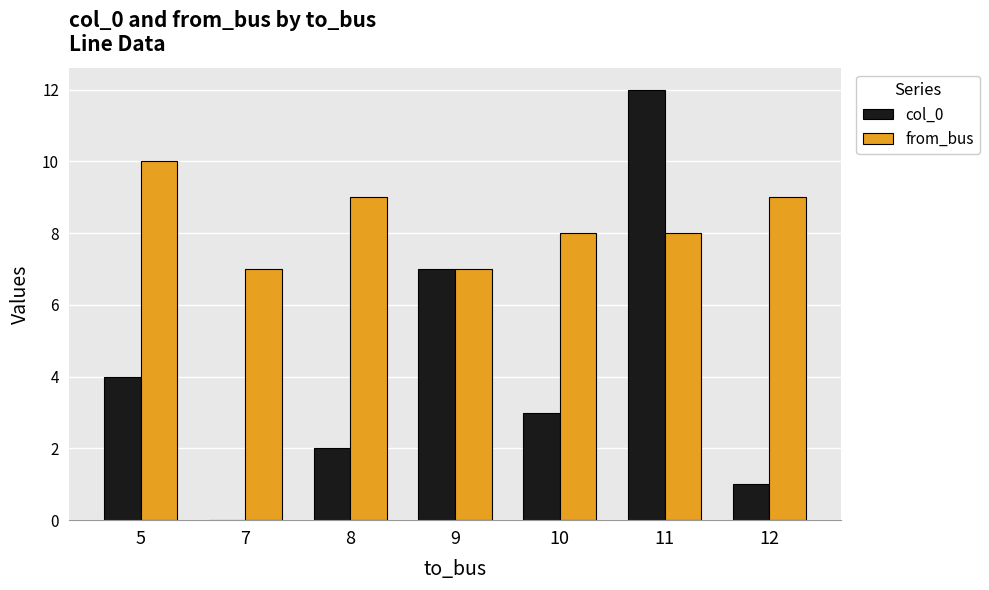

Between 8 and 12, which series saw the biggest shift?

col_0